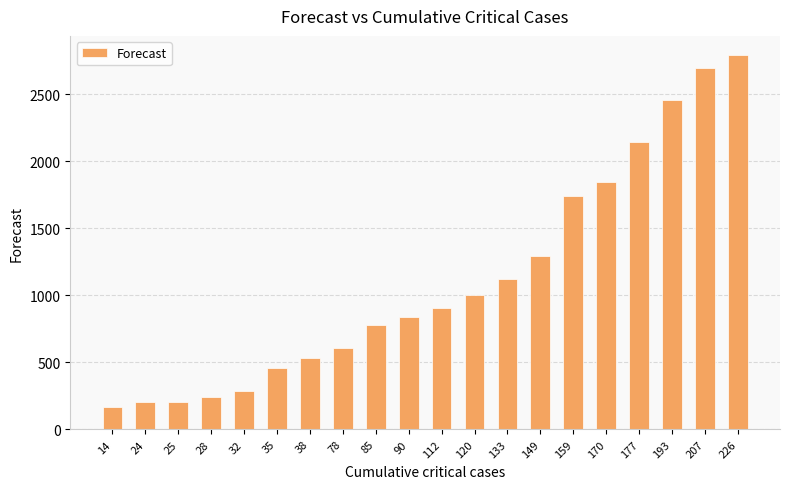

What is the value of the 1st bar from the left?

165.7